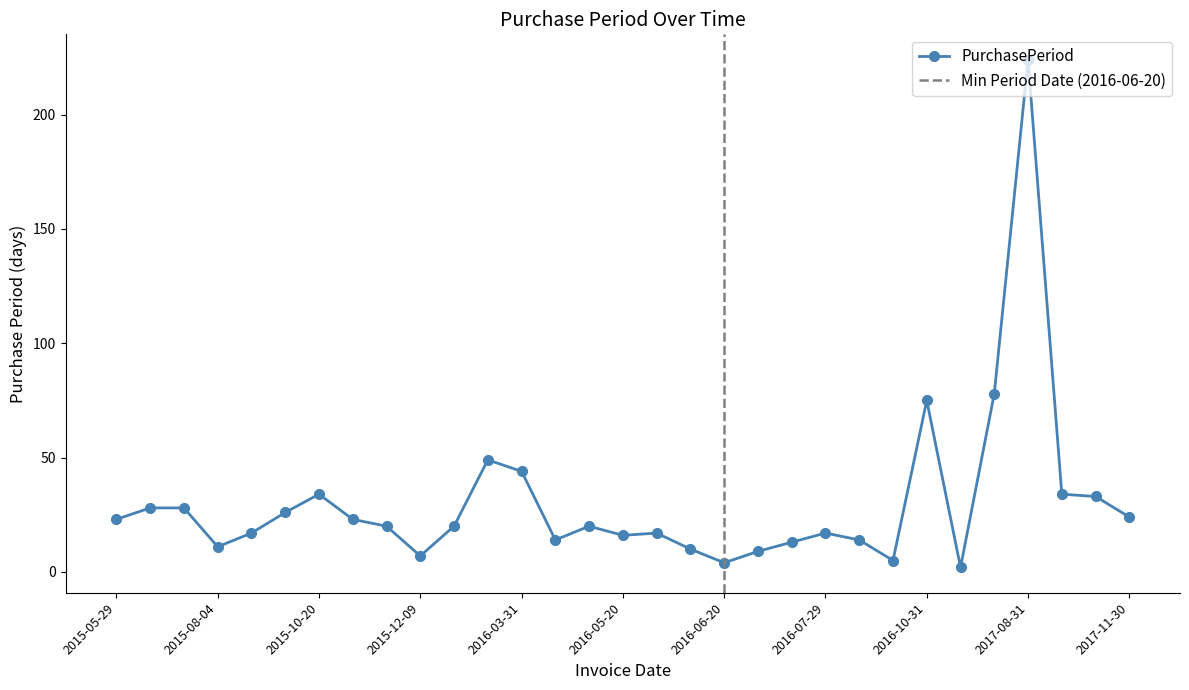

Which label corresponds to the largest value in the chart?

2017-08-31